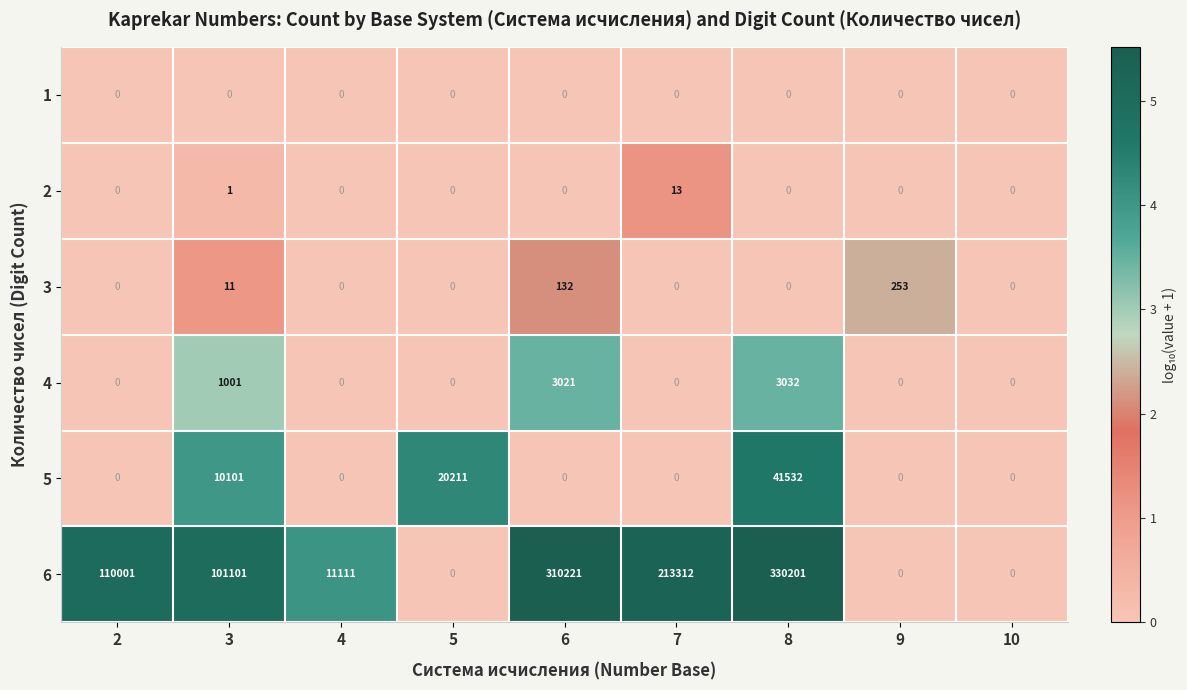

How many distinct data groups are displayed?

6